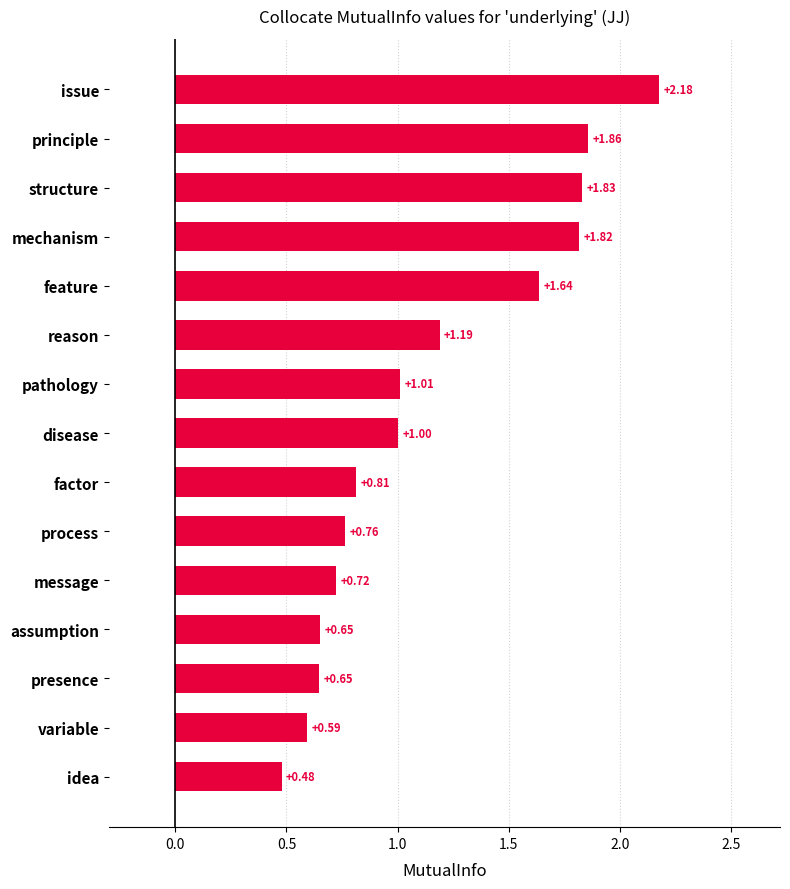

Which label corresponds to the largest value in the chart?

issue